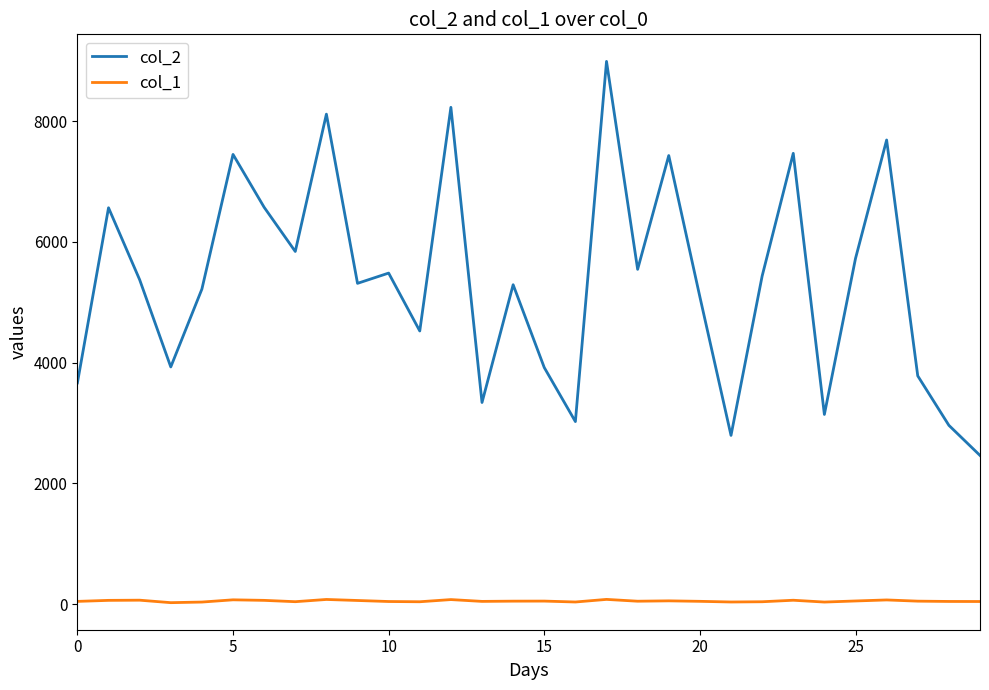

List the series in order of their peak value, highest first.

col_2, col_1